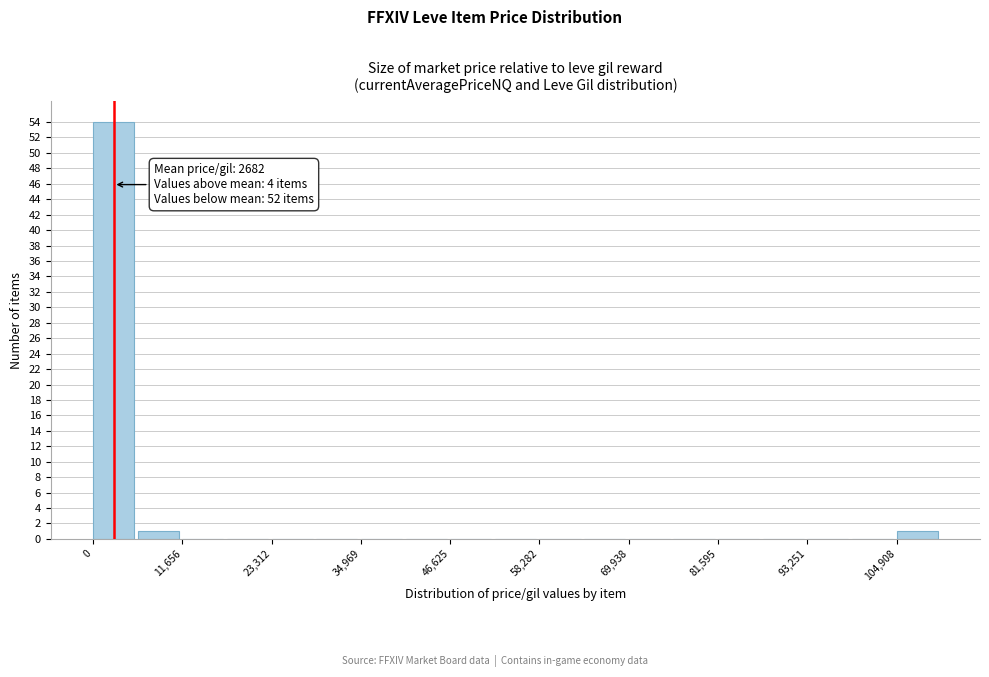

Read against the x-axis, roughly where is the centre of the tallest bar?

2000